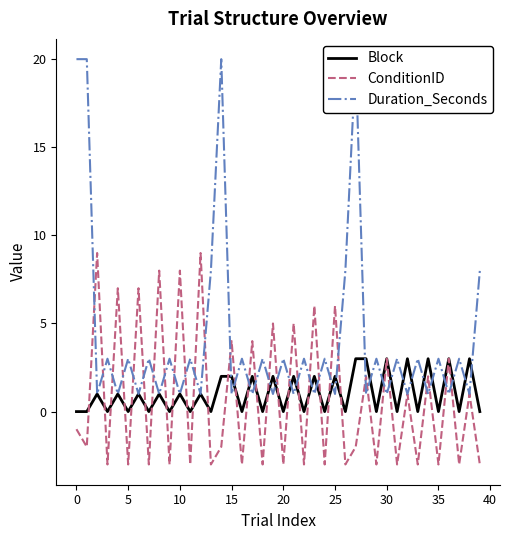

At which category is the sum across all series the highest?

27